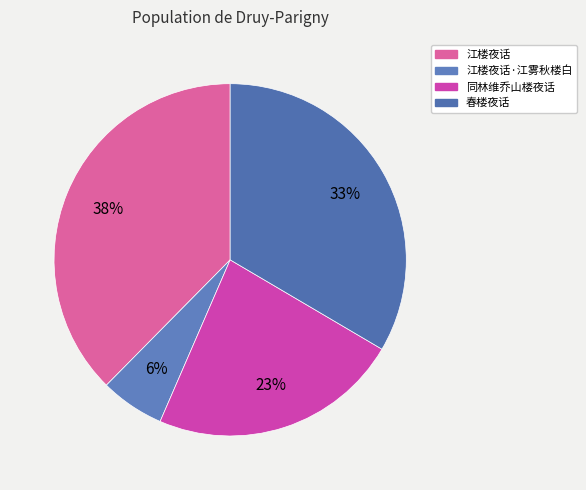

Rank the categories by value from highest to lowest.

江楼夜话, 春楼夜话, 同林维乔山楼夜话, 江楼夜话·江雾秋楼白